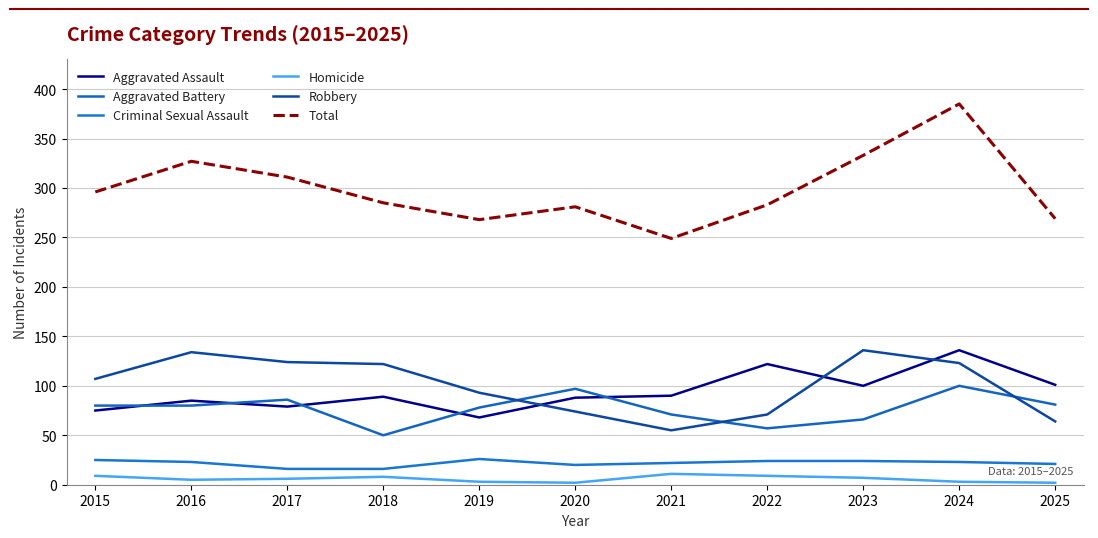

Reading left to right, extract all data points from this chart.

Aggravated Assault: 2015=75	2016=85	2017=79	2018=89	2019=68	2020=88	2021=90	2022=122	2023=100	2024=136	2025=101
Aggravated Battery: 2015=80	2016=80	2017=86	2018=50	2019=78	2020=97	2021=71	2022=57	2023=66	2024=100	2025=81
Criminal Sexual Assault: 2015=25	2016=23	2017=16	2018=16	2019=26	2020=20	2021=22	2022=24	2023=24	2024=23	2025=21
Homicide: 2015=9	2016=5	2017=6	2018=8	2019=3	2020=2	2021=11	2022=9	2023=7	2024=3	2025=2
Robbery: 2015=107	2016=134	2017=124	2018=122	2019=93	2020=74	2021=55	2022=71	2023=136	2024=123	2025=64
Total: 2015=296	2016=327	2017=311	2018=285	2019=268	2020=281	2021=249	2022=283	2023=333	2024=385	2025=269